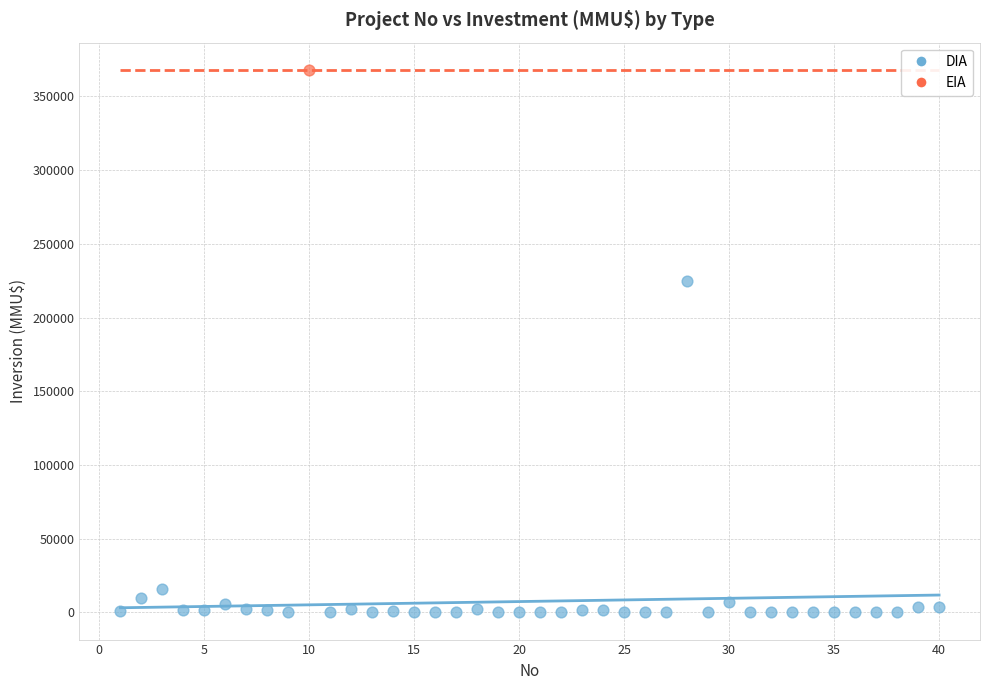

What are all the series names shown in the legend?

DIA, EIA